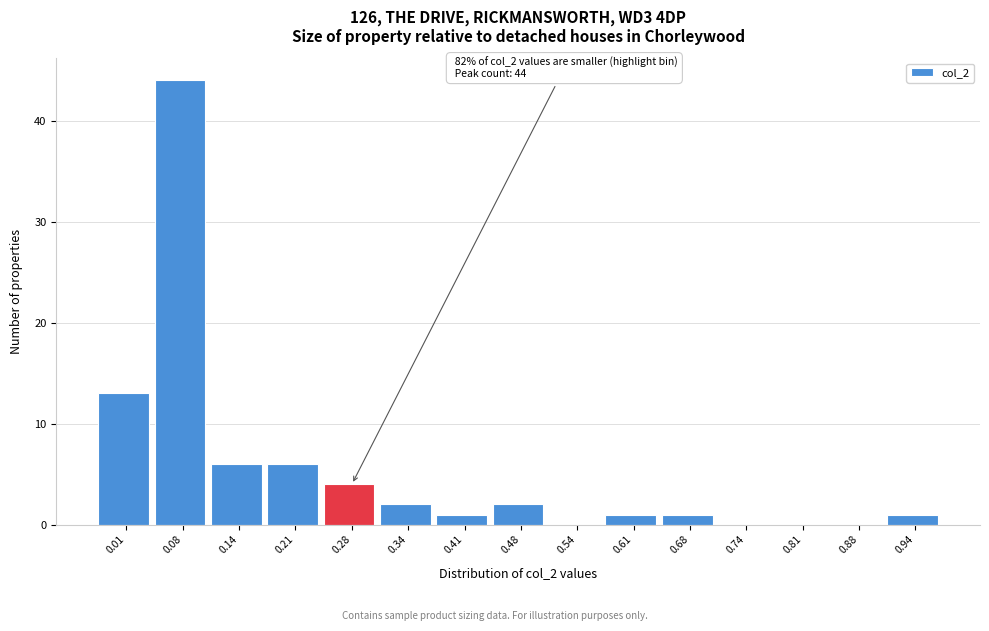

What is the change in value from 0.28 to 0.41?

-3